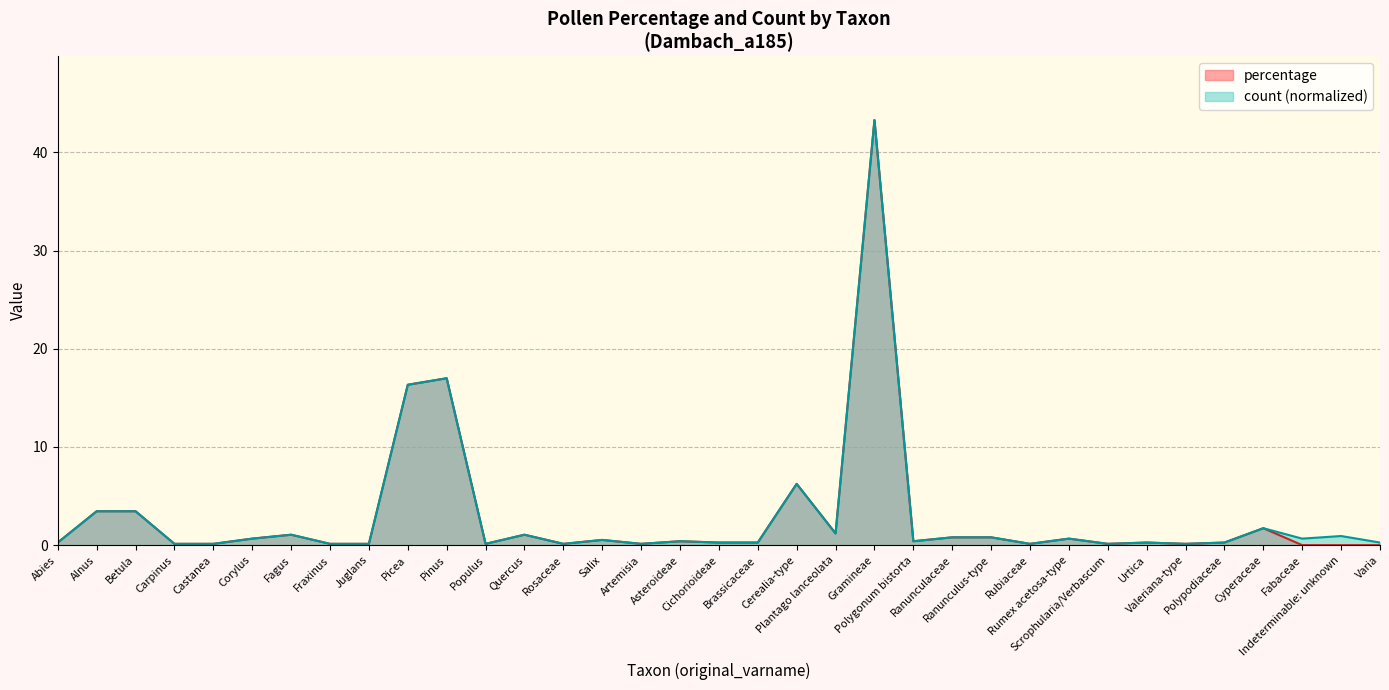

What is the sum of all count values?

103.6